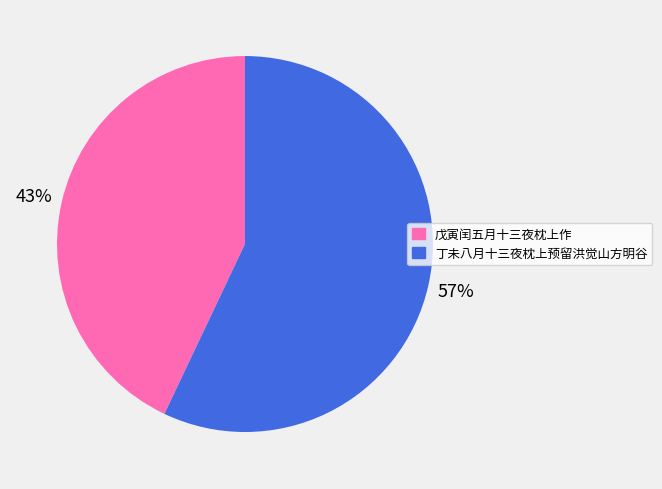

Is the sum of 戊寅闰五月十三夜枕上作 and 丁未八月十三夜枕上预留洪觉山方明谷 greater than half?

Yes